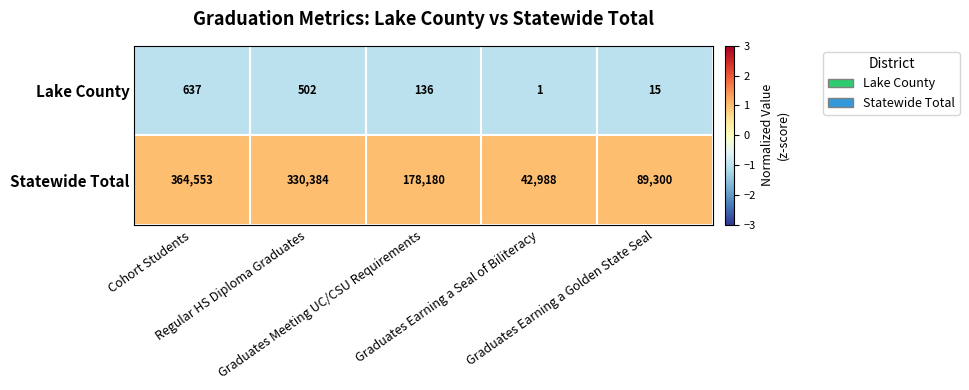

Count the number of categories in the chart.

5